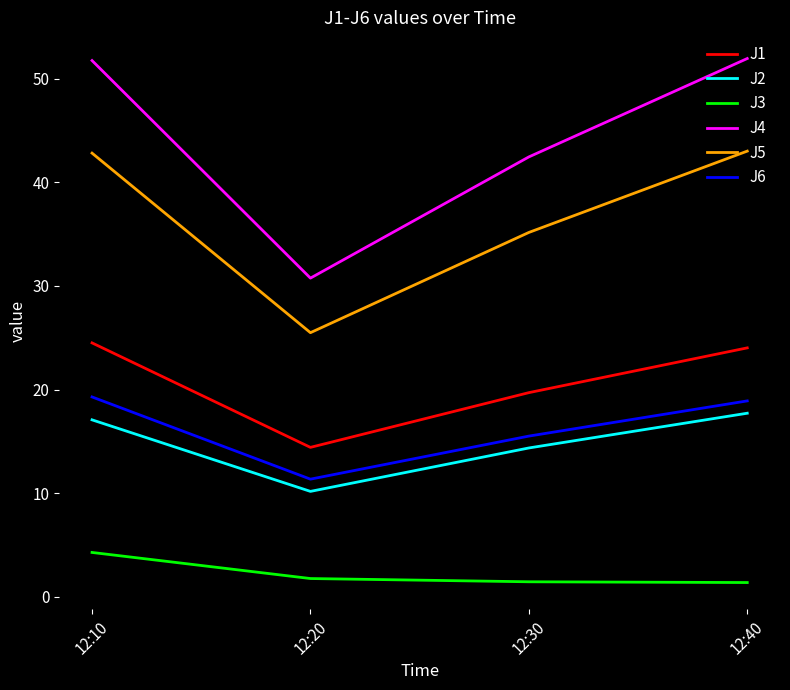

Is it true that J6 equals 19.3 at 12:10?

True